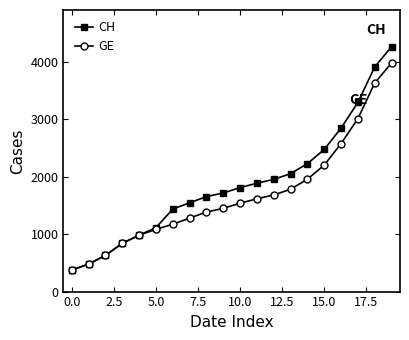

List the series in order of their peak value, highest first.

CH, GE